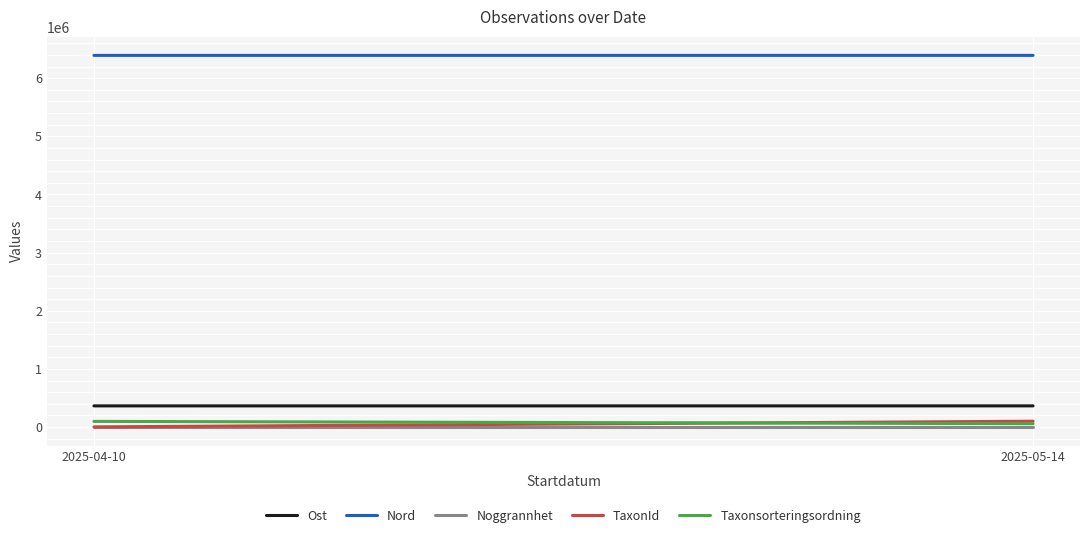

What position from the left is 2025-05-14?

2